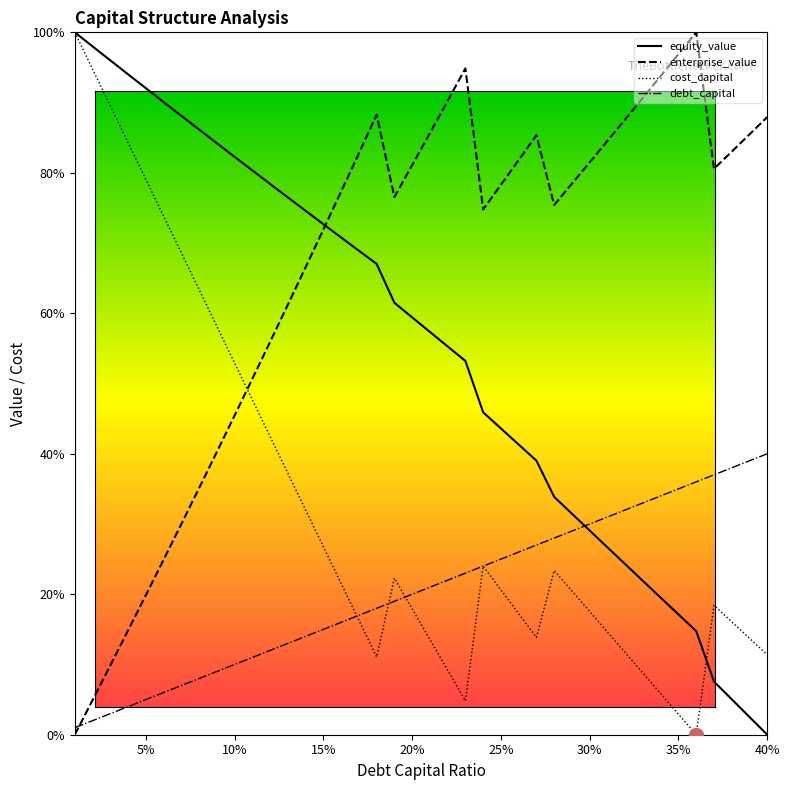

What is the maximum value for debt_capital?

40.0